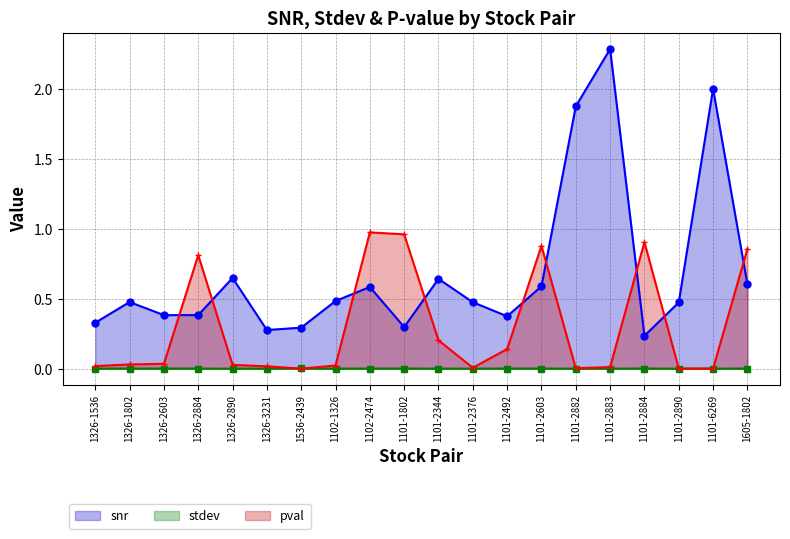

What is the lowest value of the snr series?

0.2